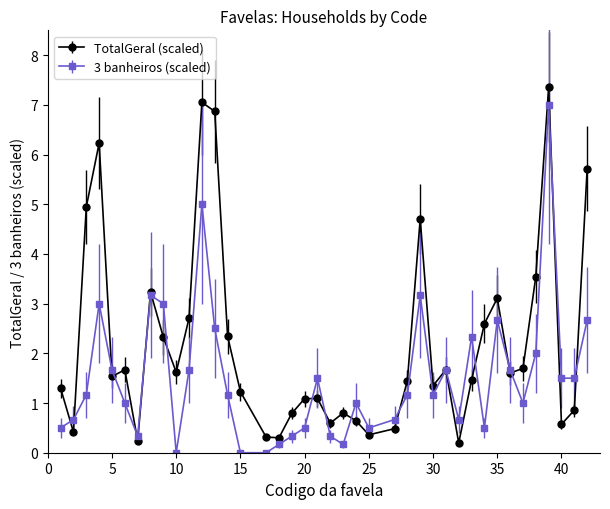

Which series has the largest total across all categories?

TotalGeral (scaled)